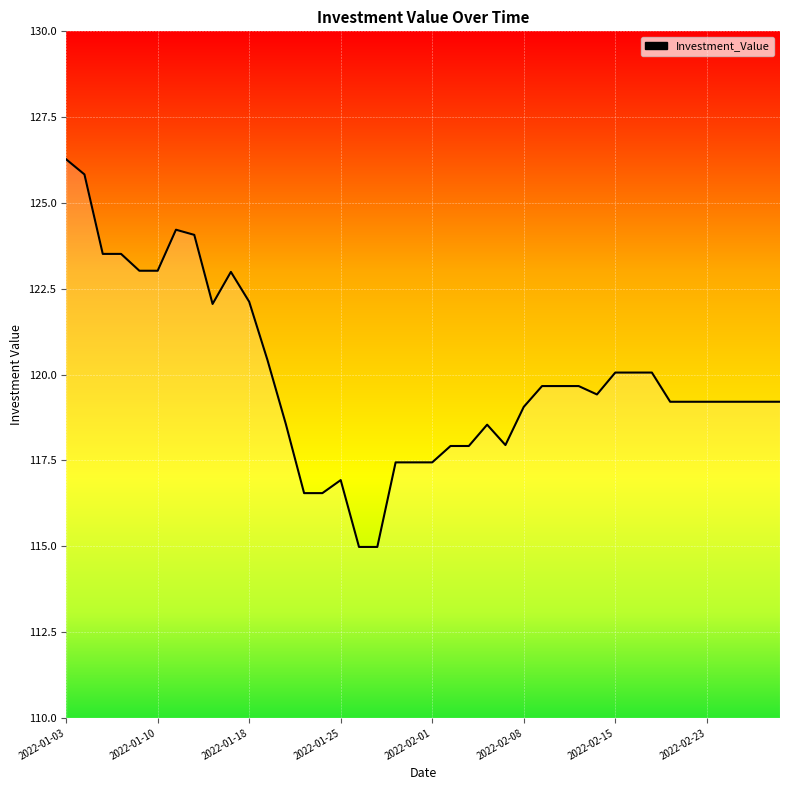

What is the minimum value shown in the chart?

115.0